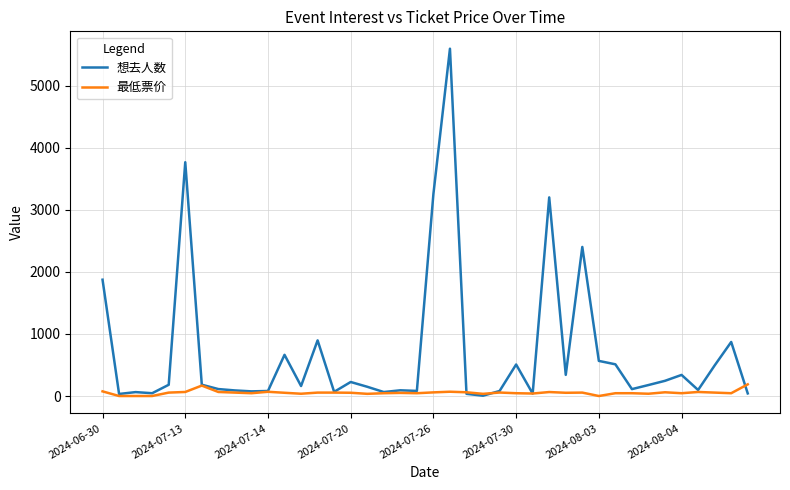

List the series in order of their peak value, lowest first.

最低票价, 想去人数